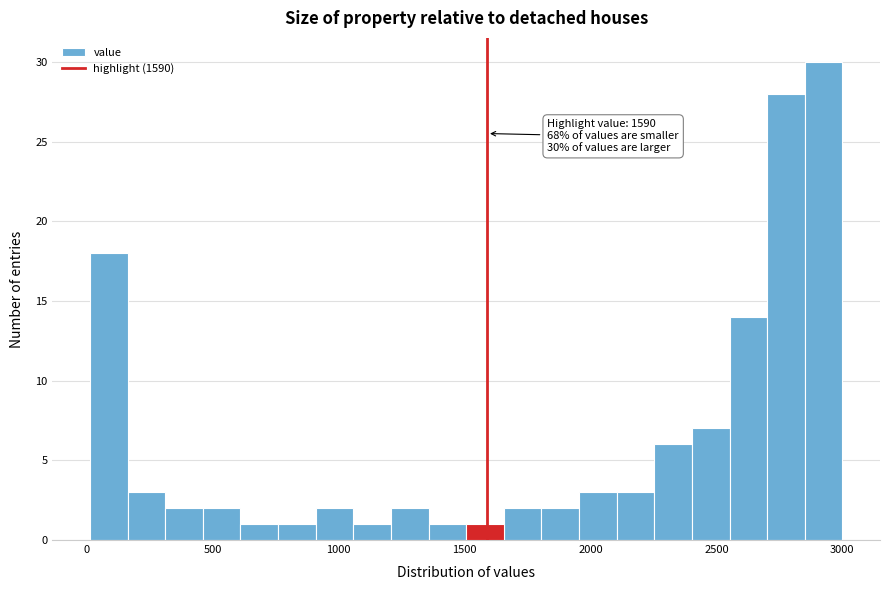

Read against the x-axis, roughly where is the centre of the tallest bar?

2950